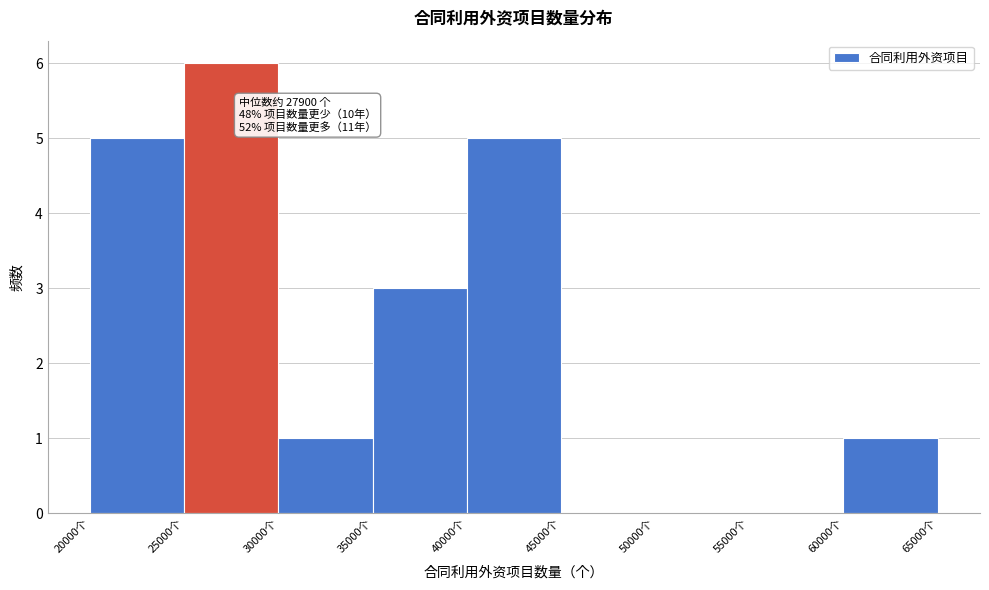

Which range on the x-axis has the tallest bar?

25000 to 30000